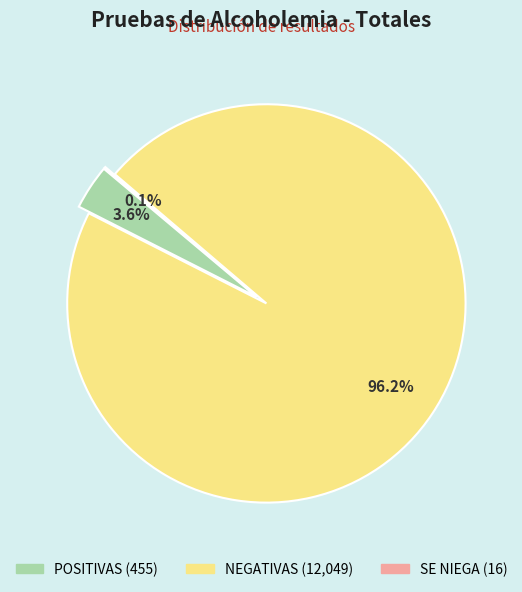

Which has a higher value, NEGATIVAS or POSITIVAS?

NEGATIVAS